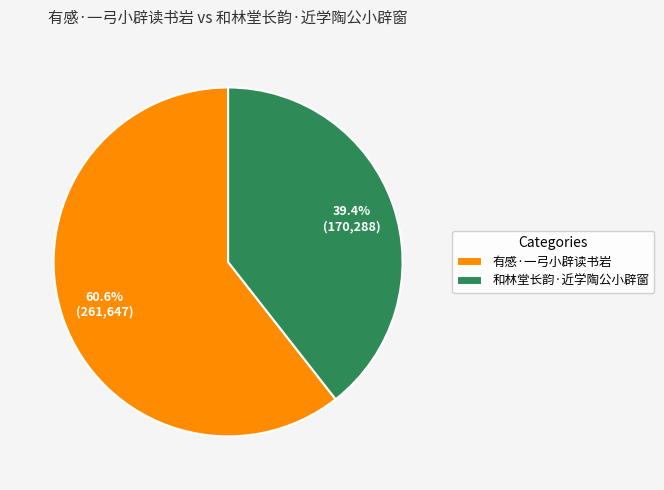

To the nearest percent, what is the combined percentage of 和林堂长韵·近学陶公小辟窗 and 有感·一弓小辟读书岩?

100%